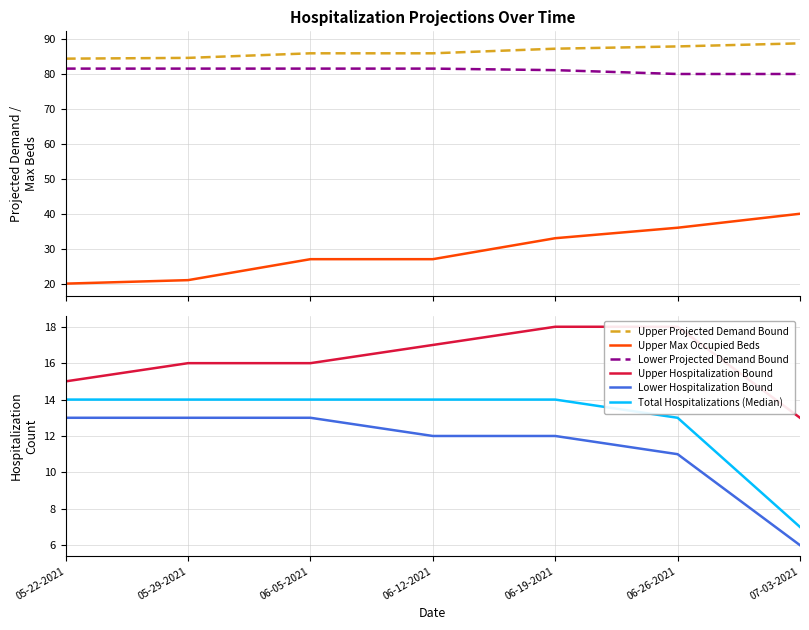

True or false: Lower Projected Demand Bound and Upper Projected Demand Bound cross at least once.

False